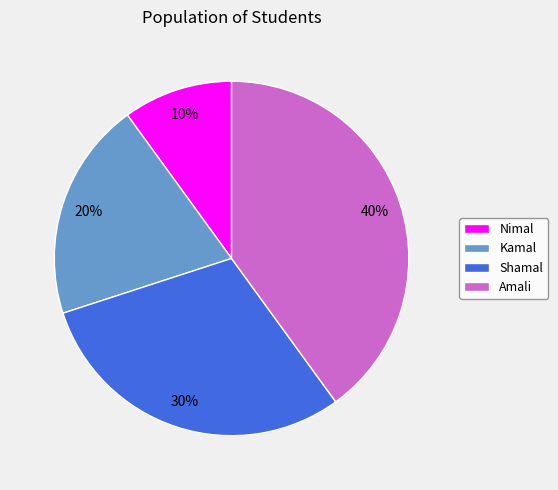

Rank the categories by value from highest to lowest.

Amali, Shamal, Kamal, Nimal